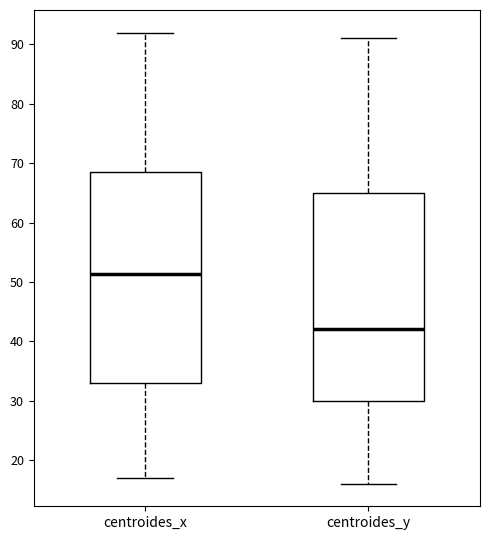

Which box has the lowest median line?

centroides_y